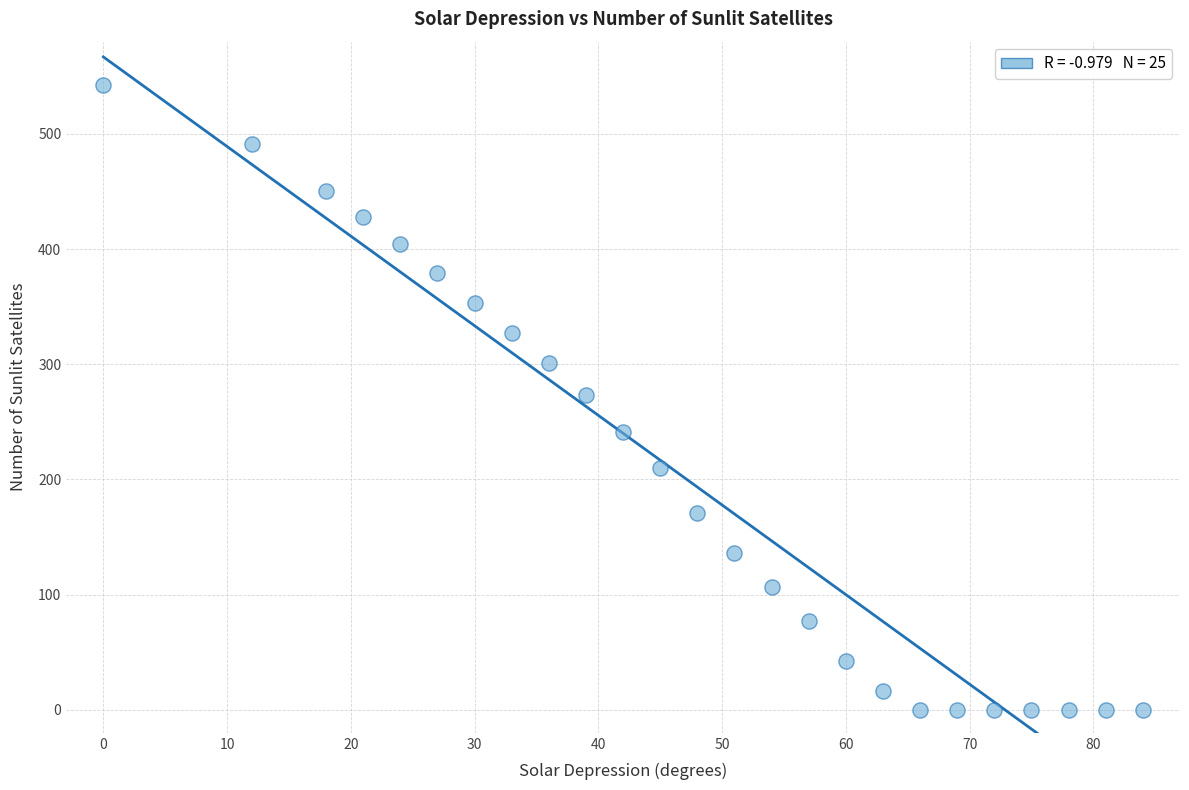

What is the range of X values (max minus min)?

84.0